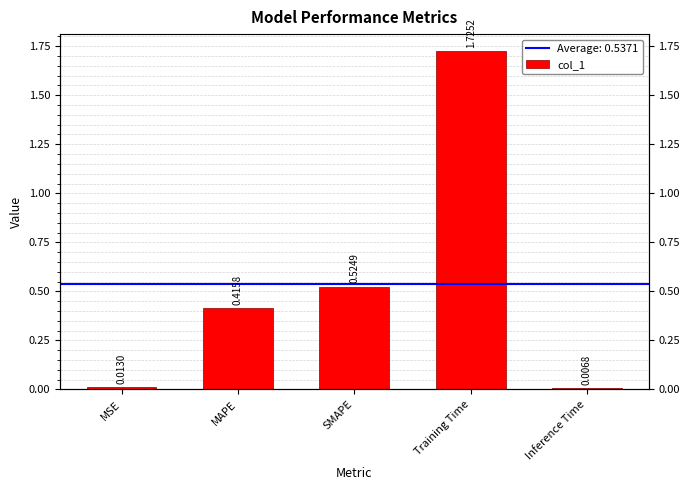

What position from the right is Inference Time?

1